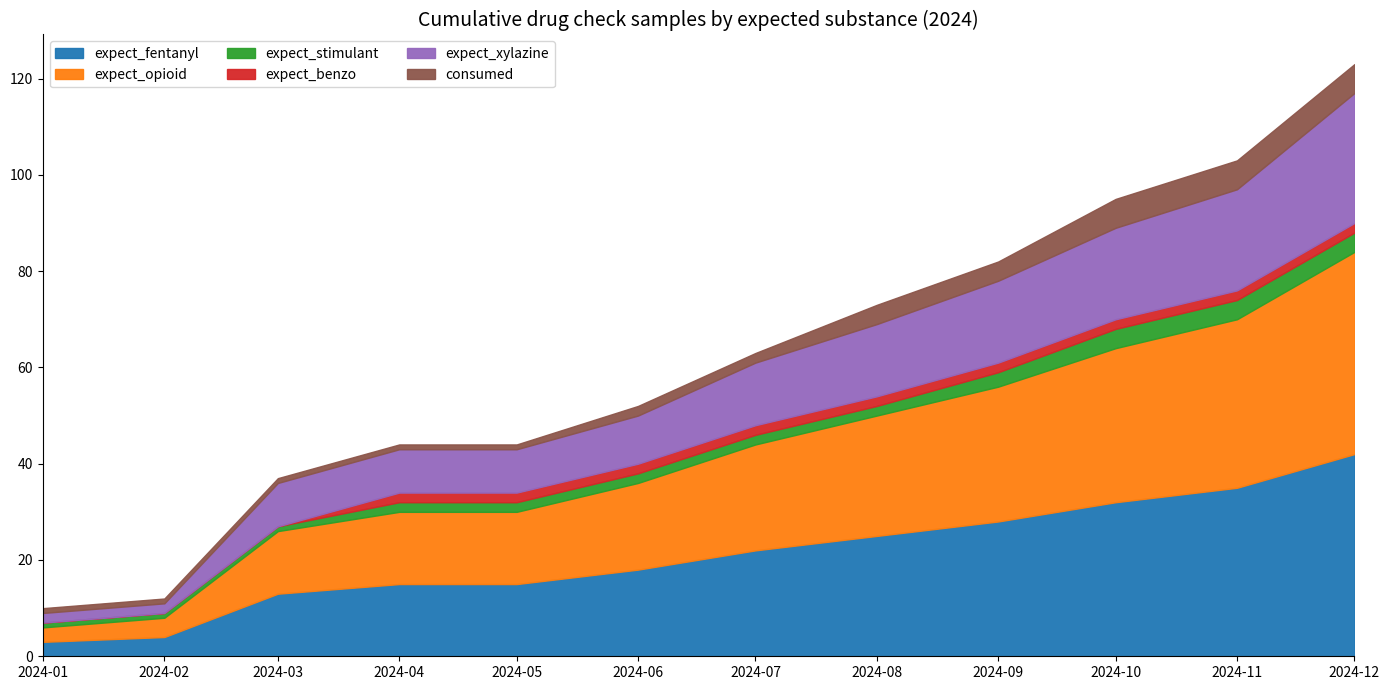

How many lines are shown in the chart?

6